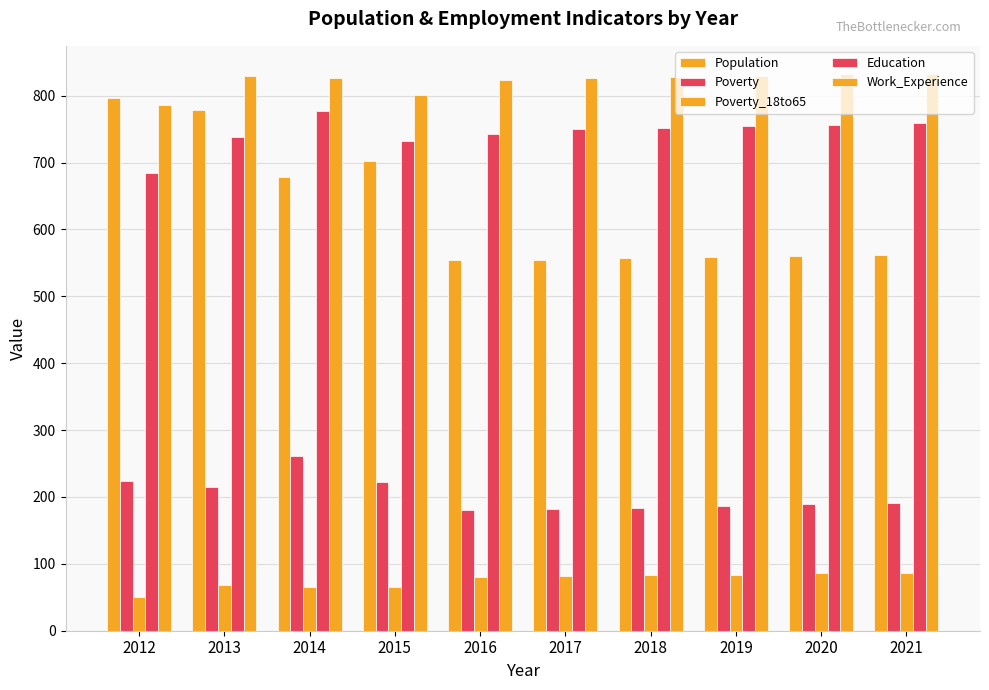

Which series has the widest spread of values?

Population